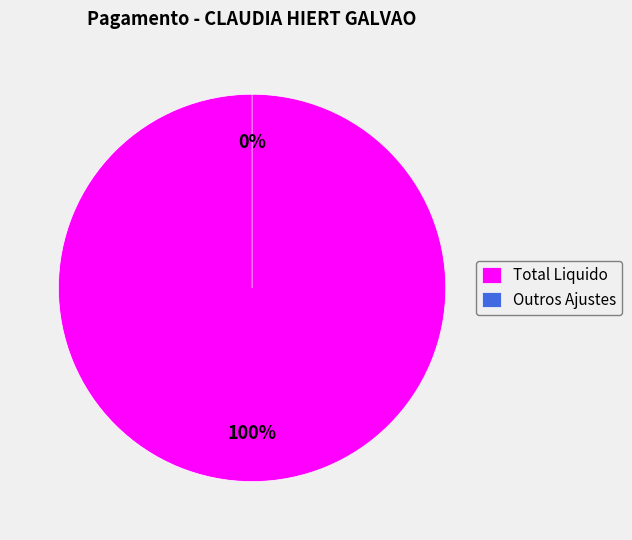

What percentage is the Total Liquido slice, to the nearest percent?

100%